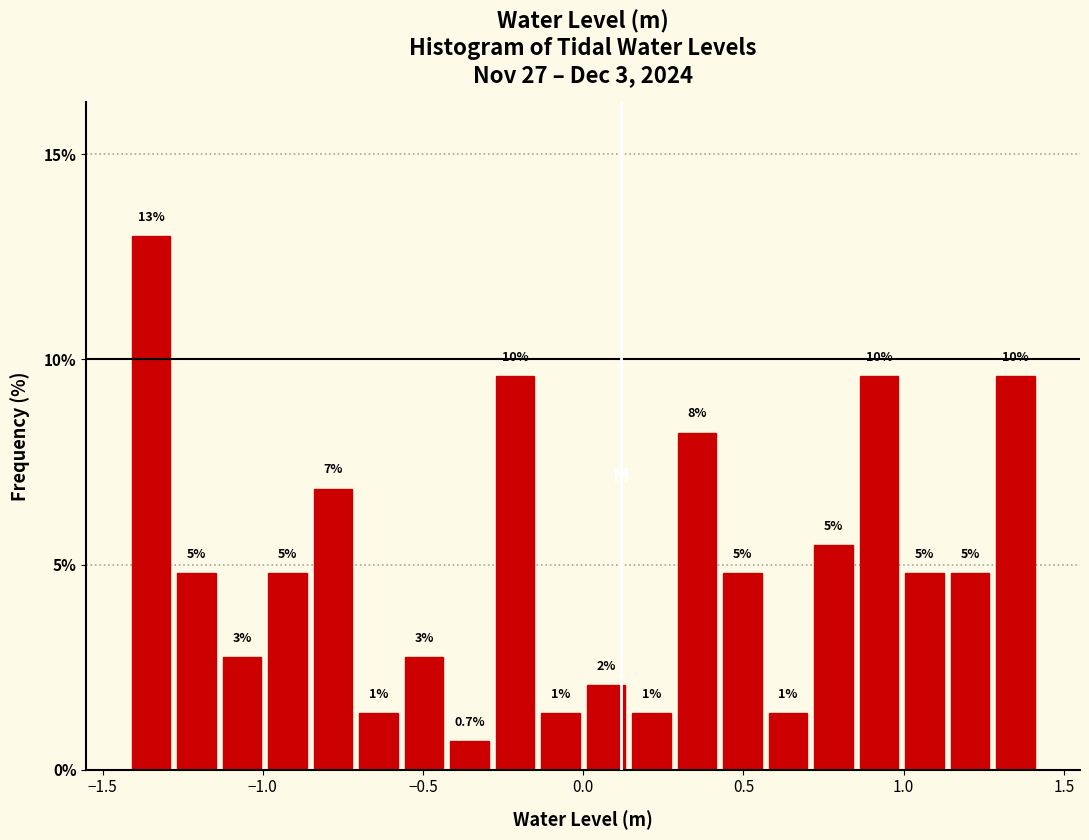

Read against the x-axis, roughly where is the centre of the tallest bar?

-1.35